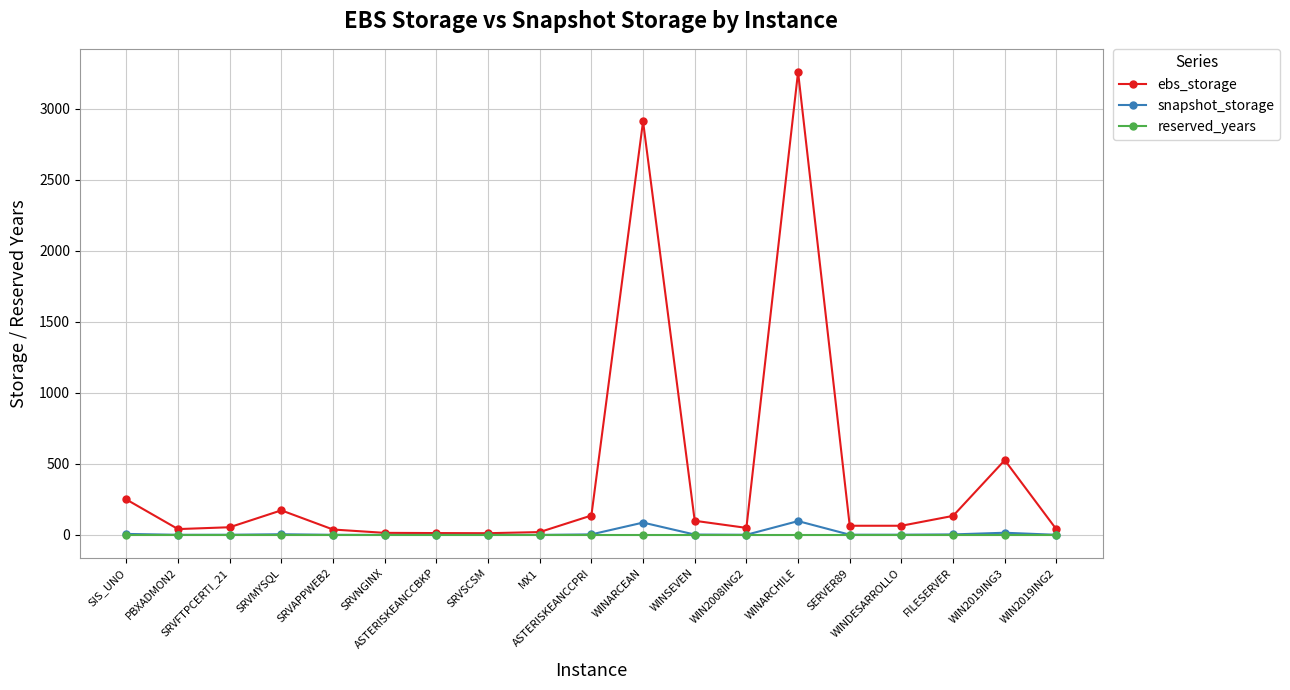

At which category is the sum across all series the highest?

WINARCHILE